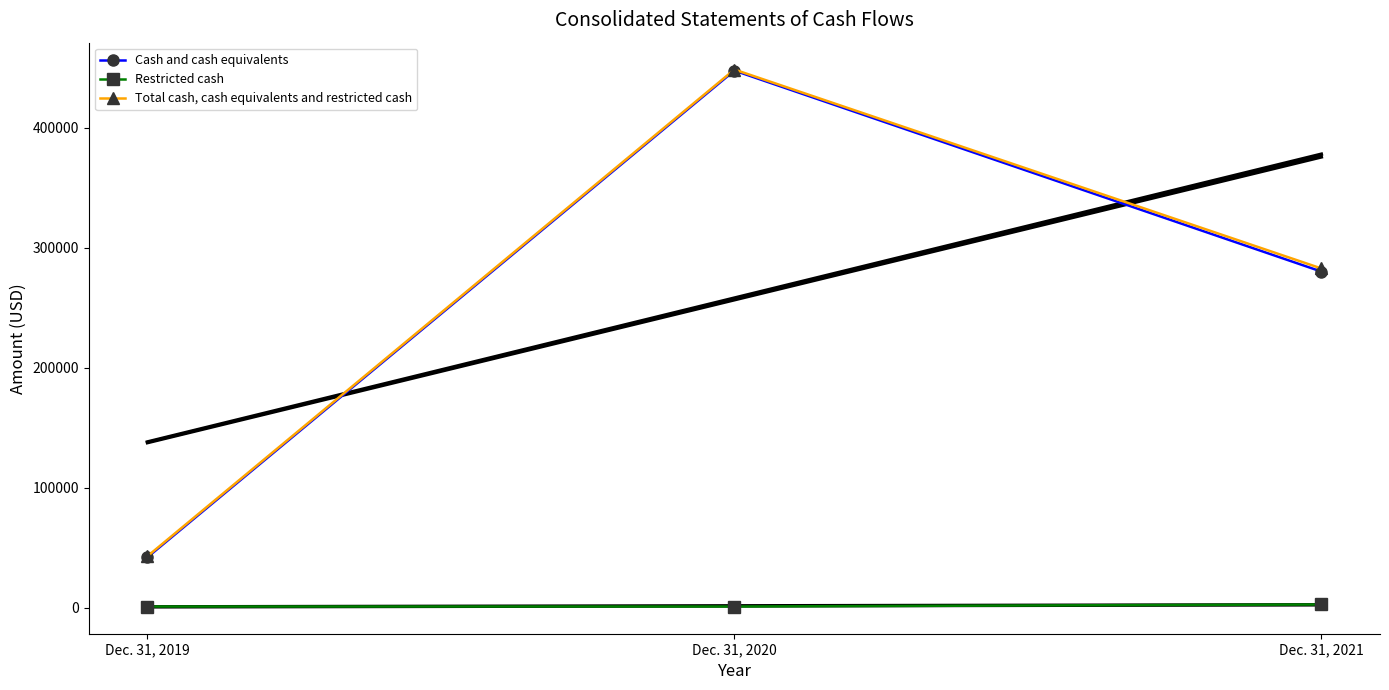

What are all the series names shown in the legend?

Cash and cash equivalents, Restricted cash, Total cash, cash equivalents and restricted cash